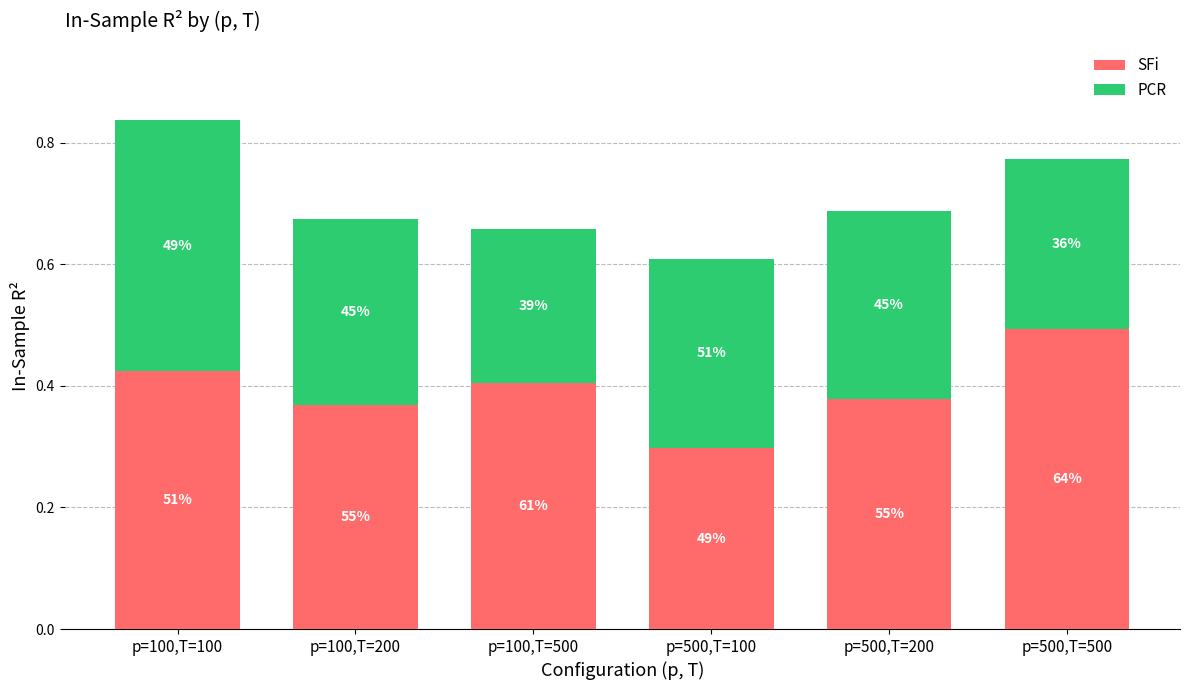

How many PCR values are between 0 and 1?

6